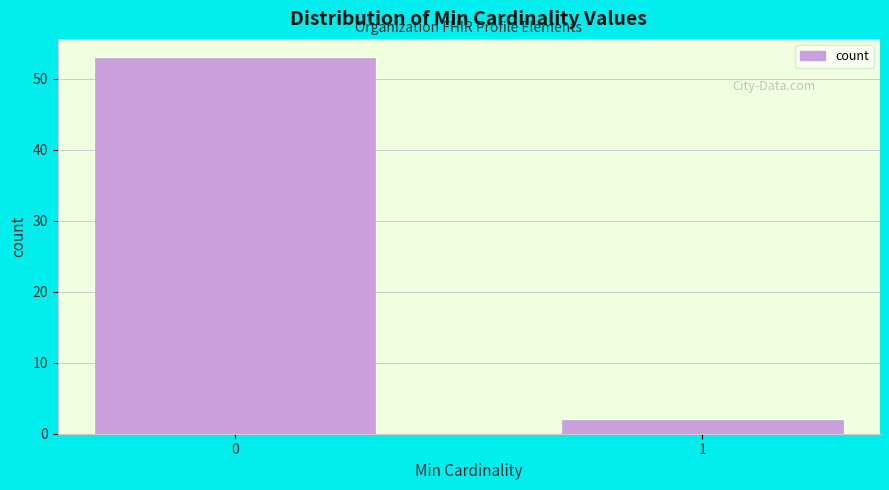

Reading right to left, extract all data points from this chart.

2	53